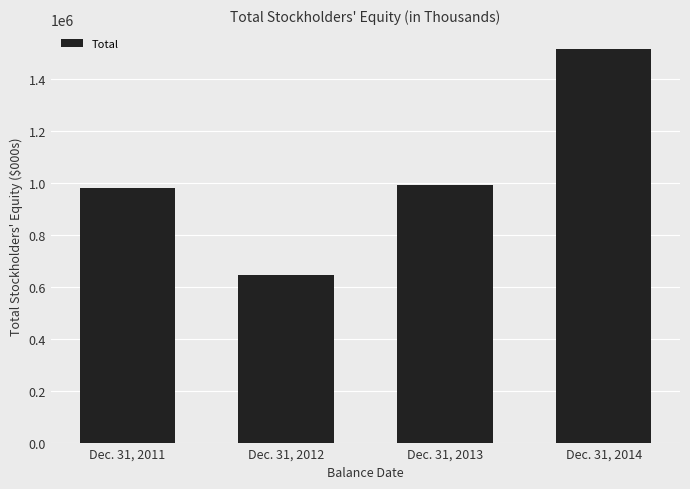

What is the change in value from Dec. 31, 2011 to Dec. 31, 2012?

-334761